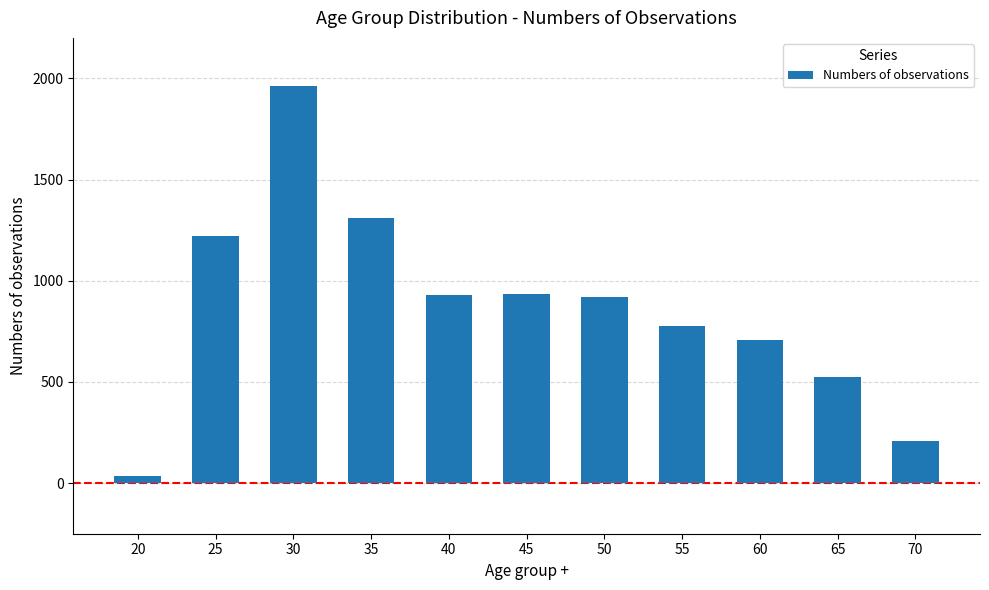

Read the value at 60.

709